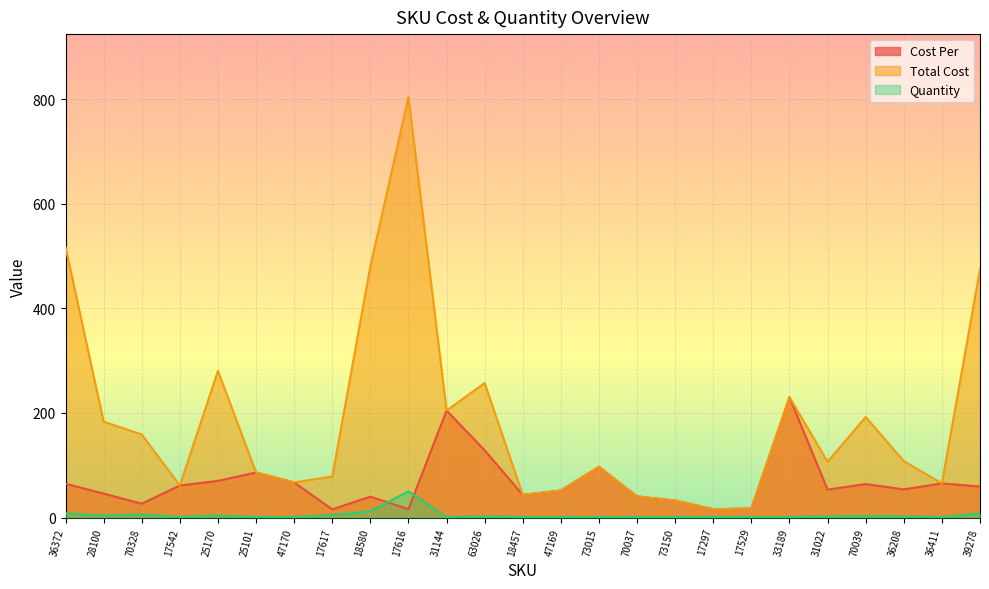

In Cost Per, how many points are higher than both neighbors (excluding endpoints)?

7